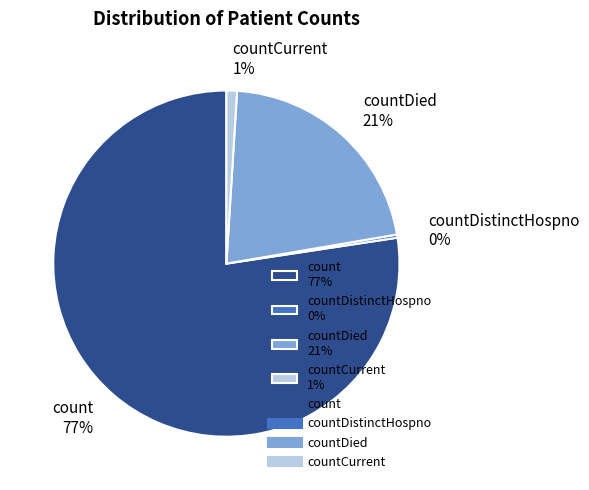

Rank the categories by value from lowest to highest.

countDistinctHospno 0%, countCurrent 1%, countDied 21%, count 77%